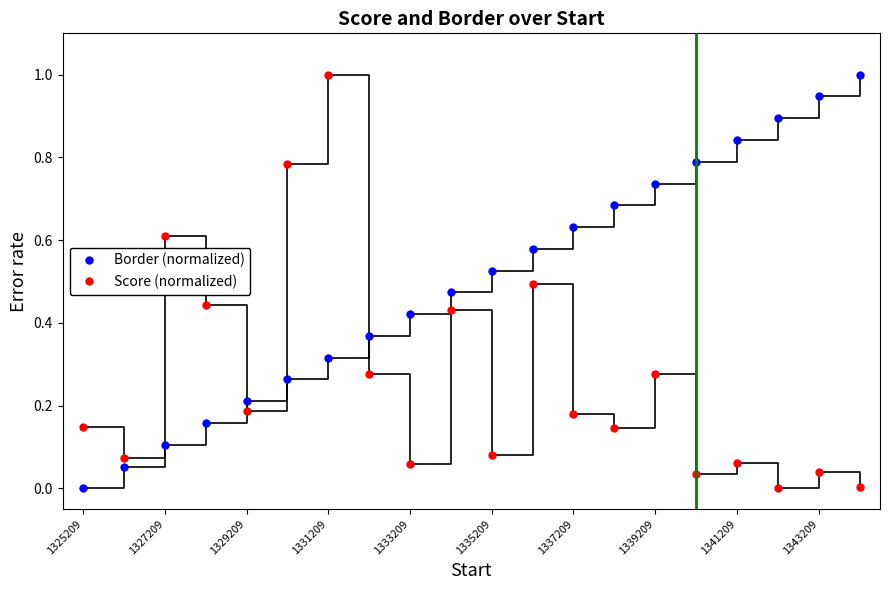

Which series has the largest total across all categories?

Border (normalized)